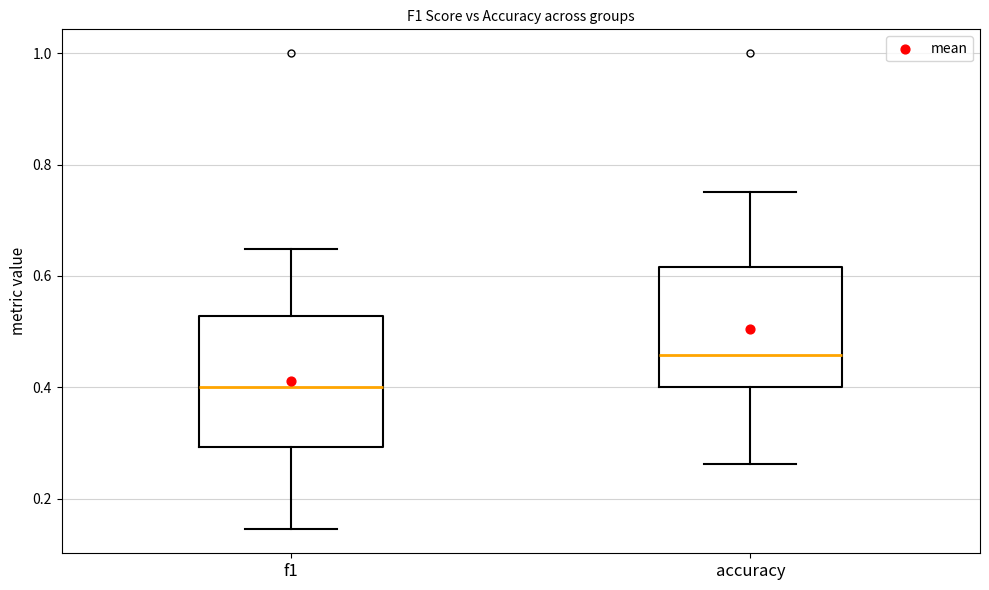

Which box's median line is the highest?

accuracy